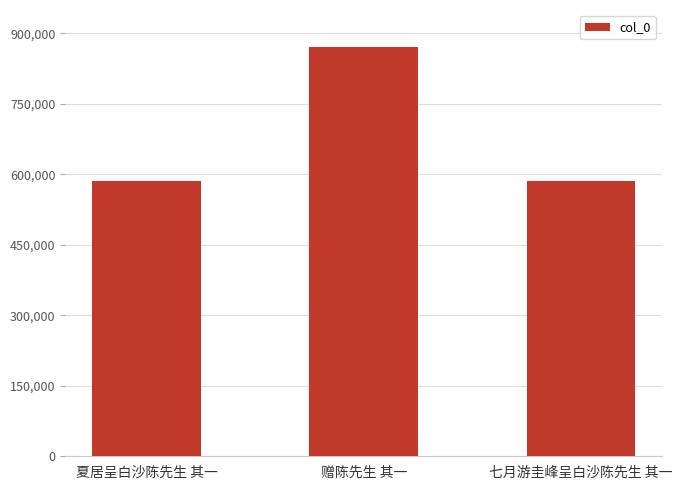

What is the difference between the maximum and minimum values?

285018